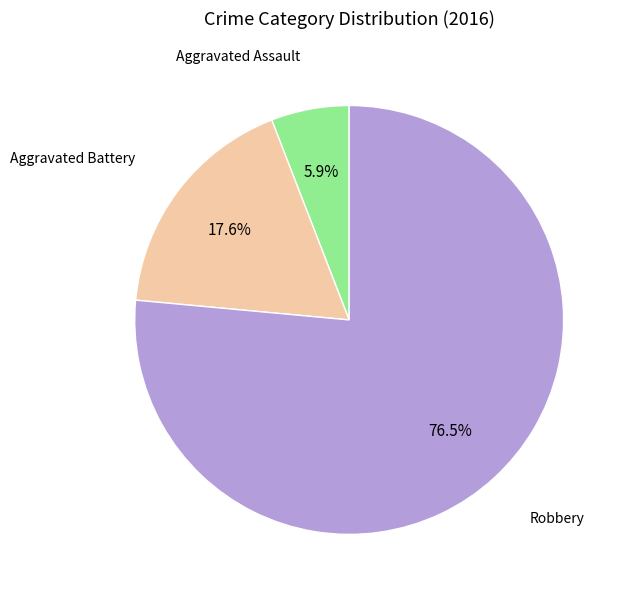

Which has a higher value, Robbery or Aggravated Battery?

Robbery